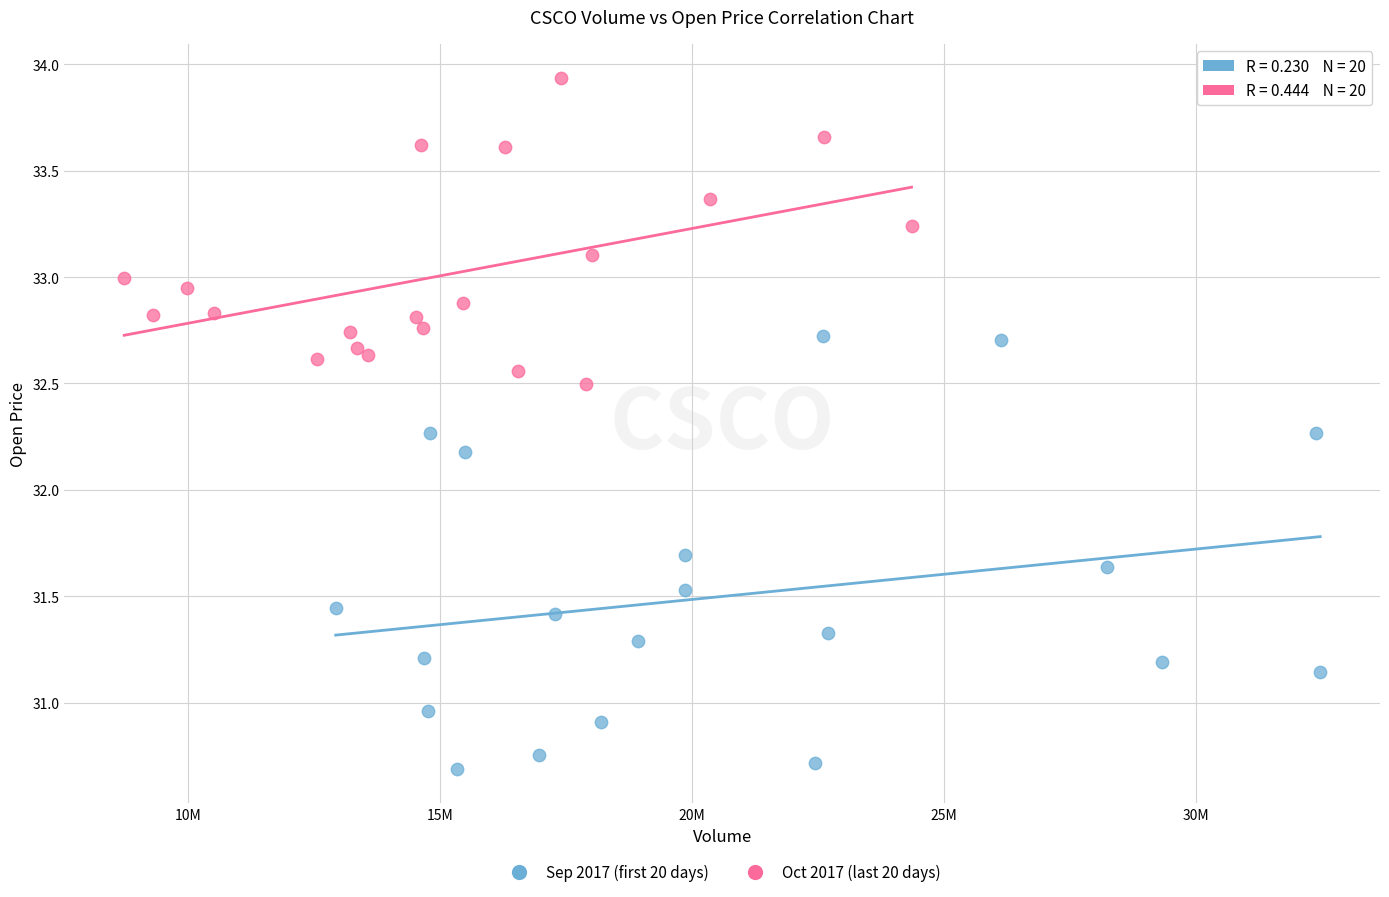

Which series reaches the minimum Y coordinate?

Sep 2017 (first 20 days)